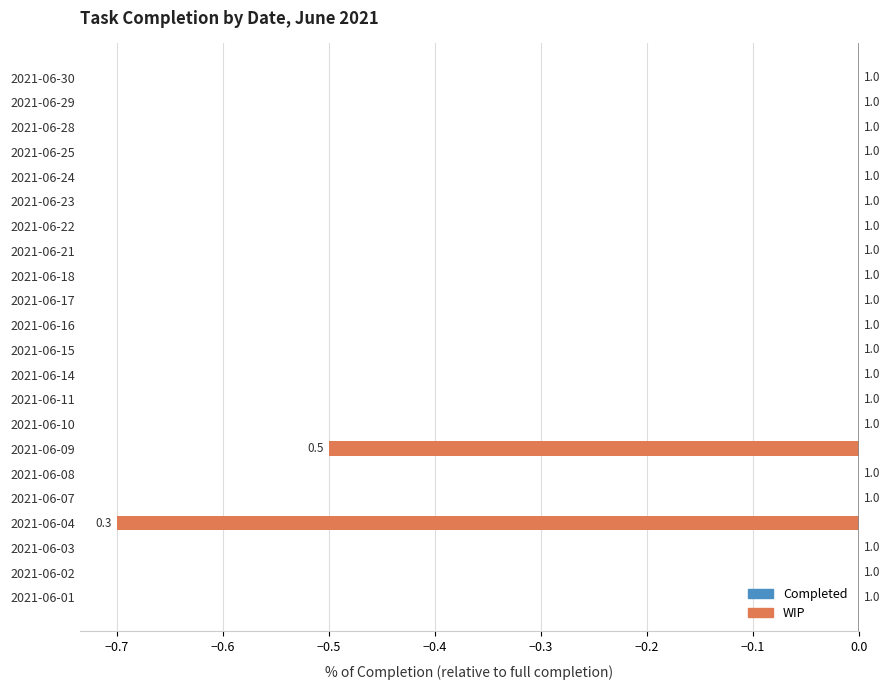

How many values are between 0 and 1?

20